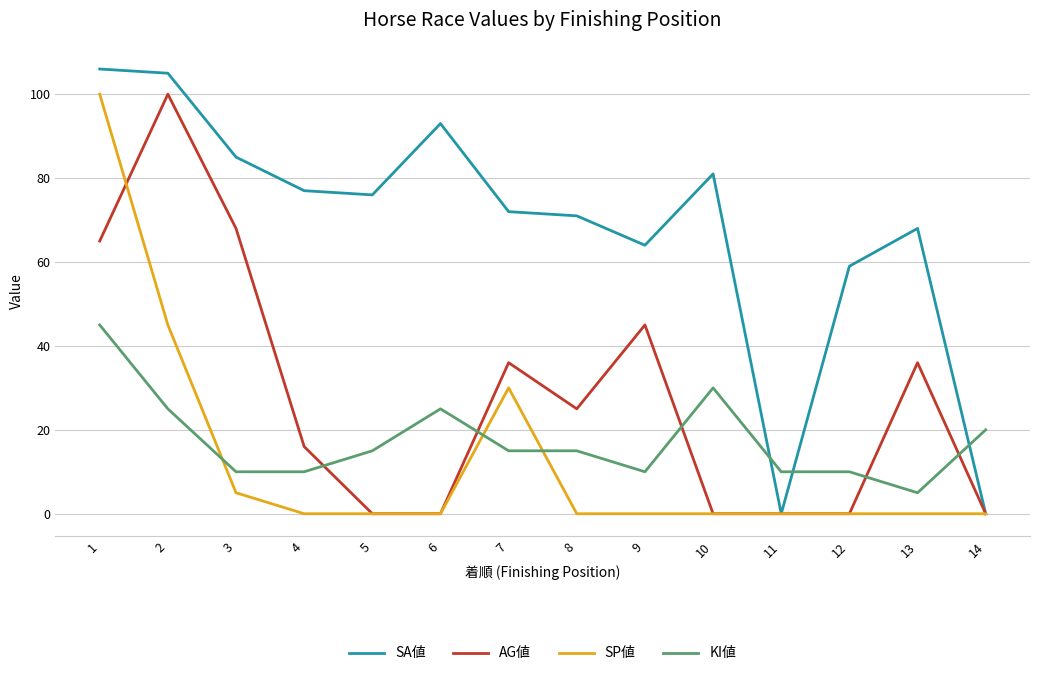

How many interior local peaks does the SA値 series have?

3